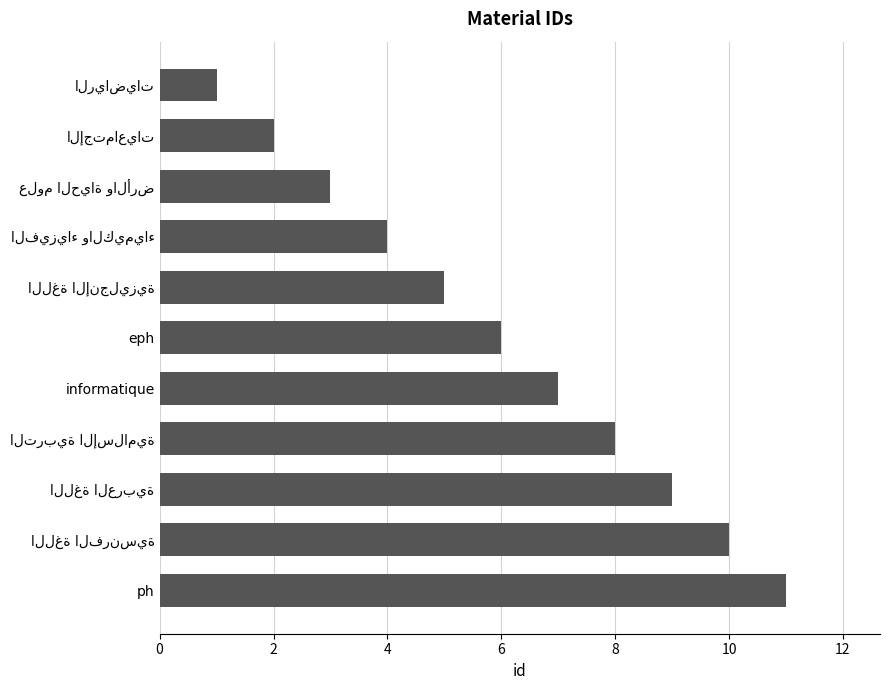

What is the maximum value shown in the chart?

11